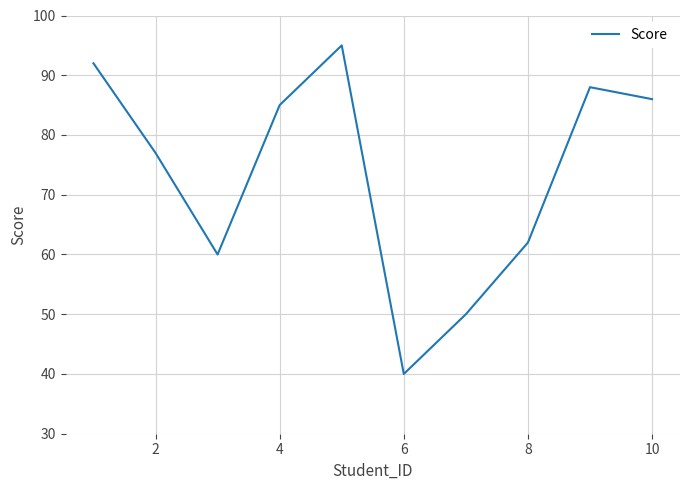

What is the maximum value shown in the chart?

95